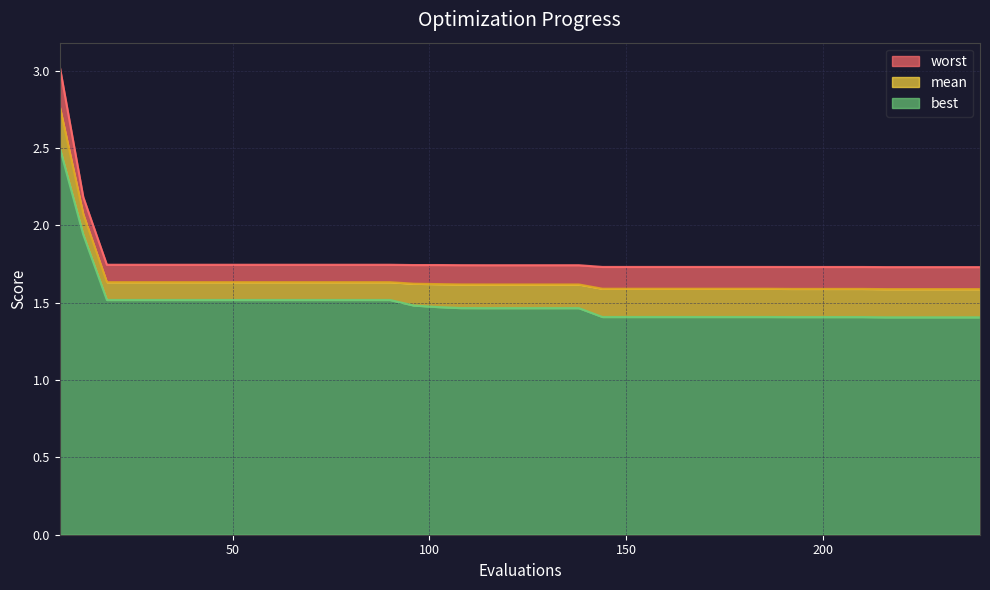

Is it true that mean equals 1.6 at 144?

True